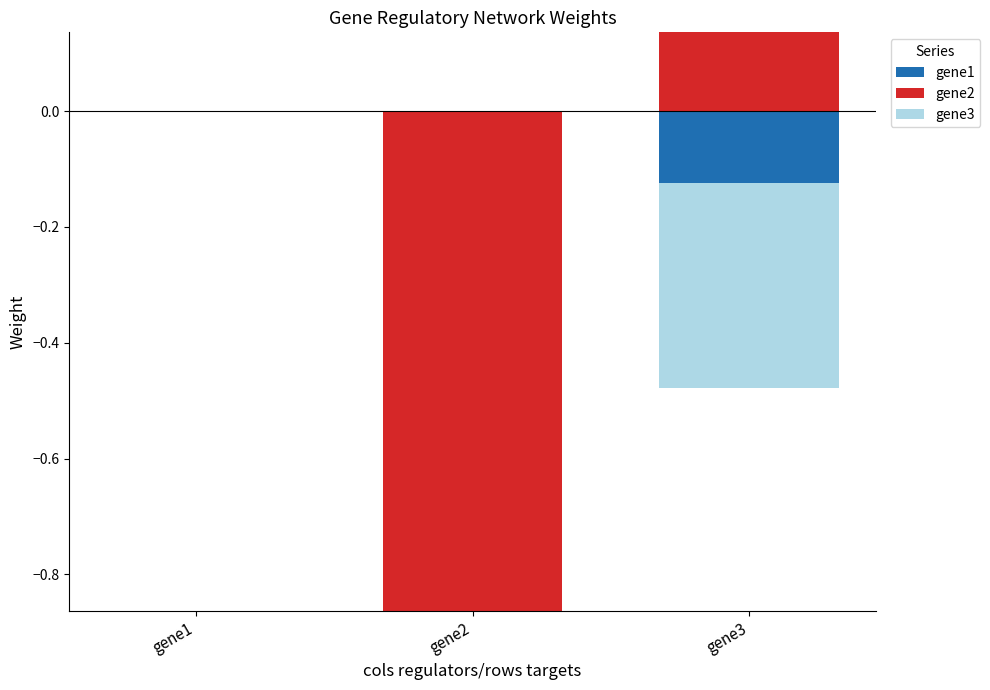

Which series has the widest spread of values?

gene2